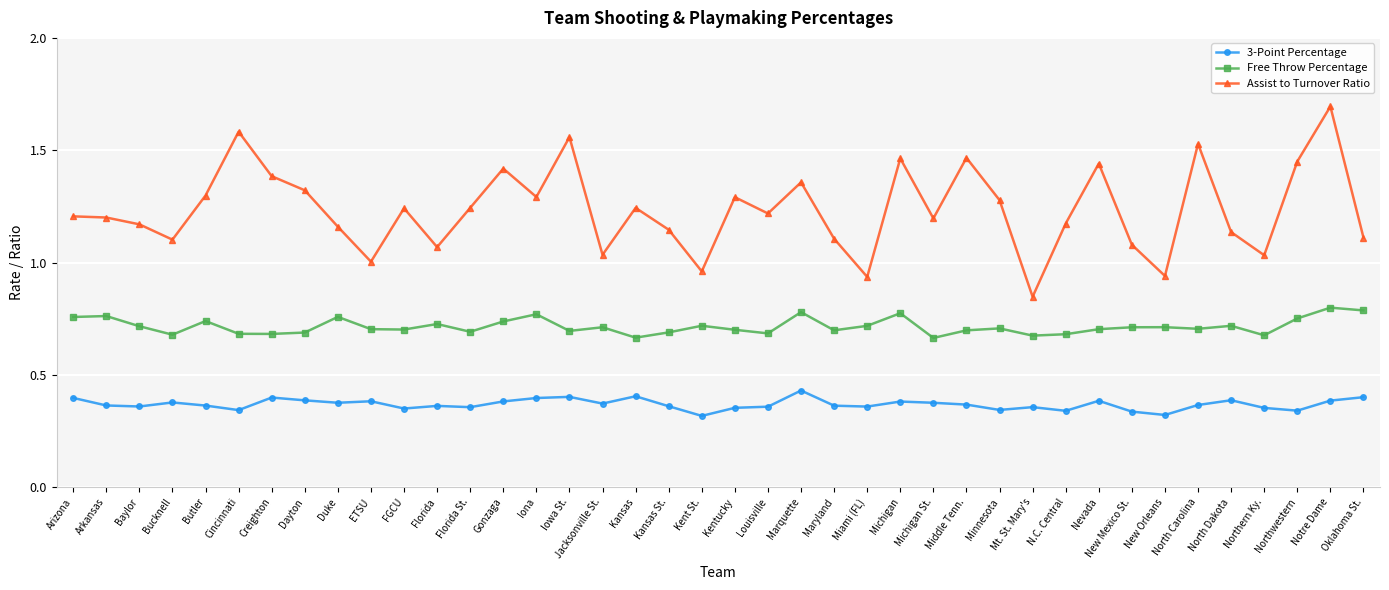

Which series has the widest spread of values?

Assist to Turnover Ratio